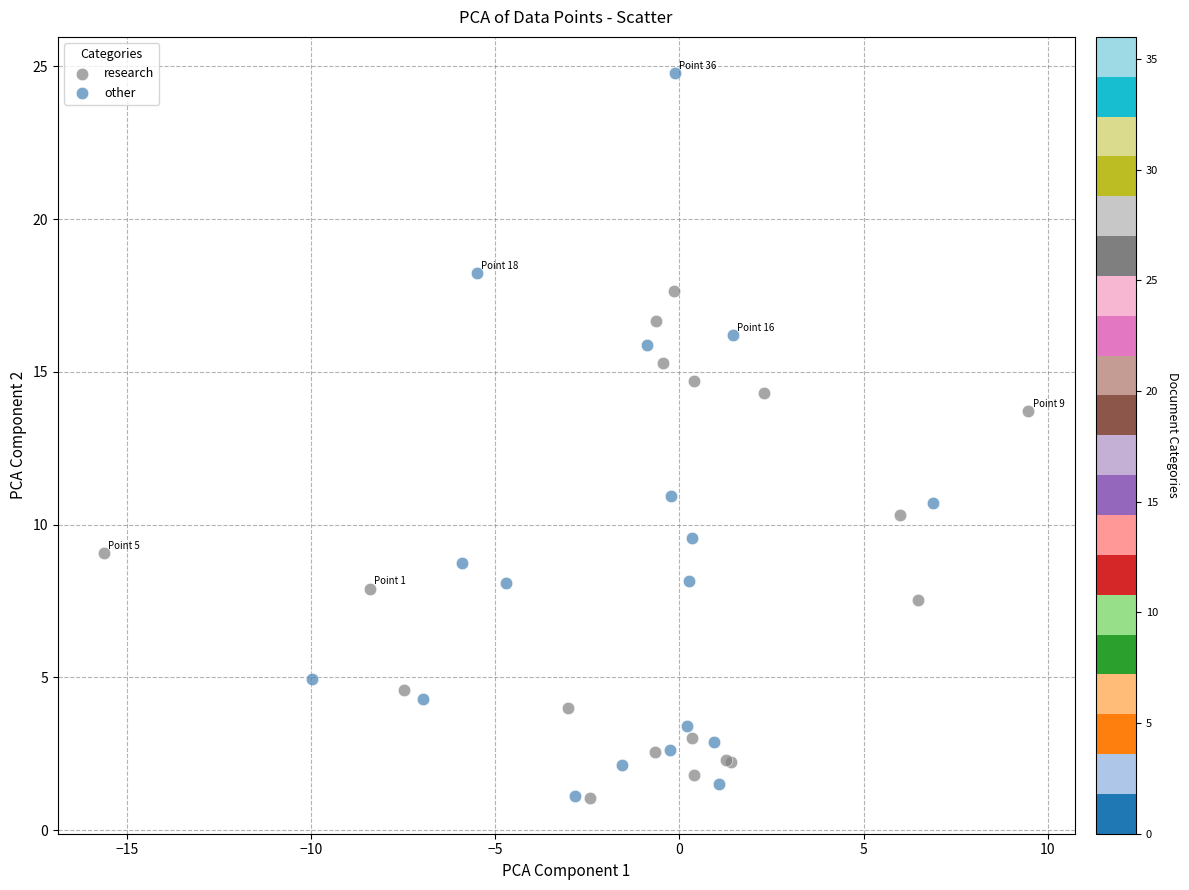

Which series has the widest spread of Y values?

other